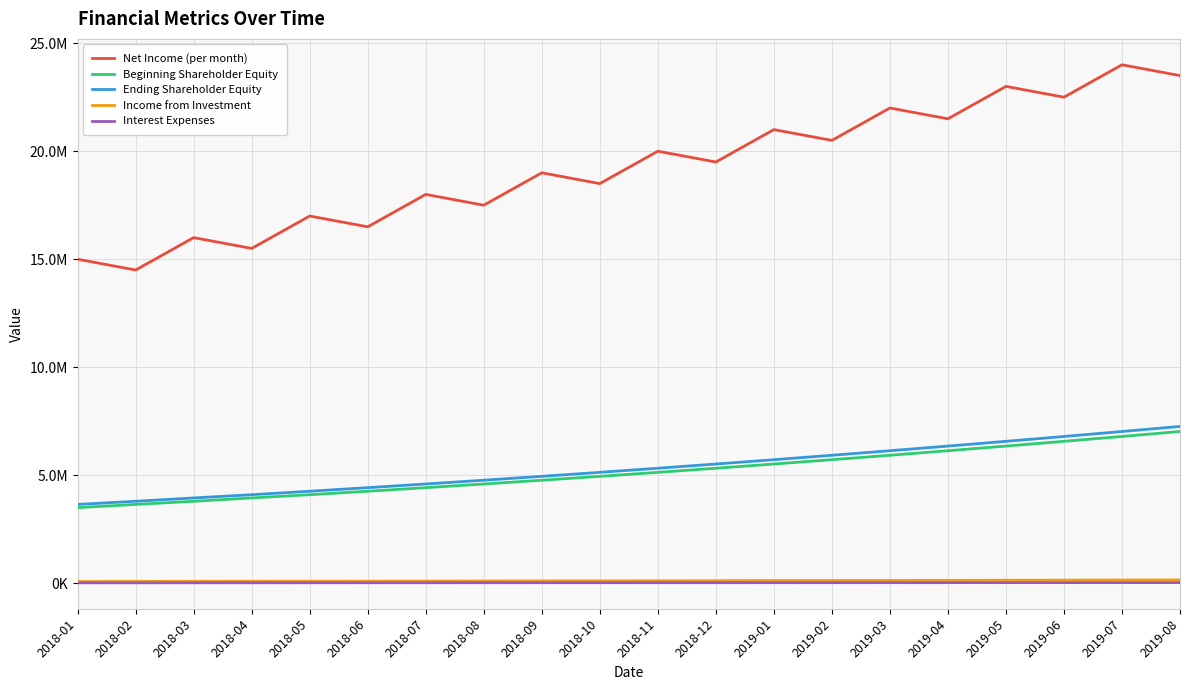

What are all the series names shown in the legend?

Net Income (per month), Beginning Shareholder Equity, Ending Shareholder Equity, Income from Investment, Interest Expenses